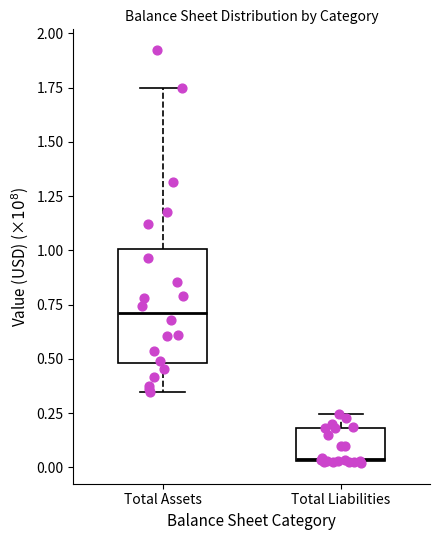

Which box is the tallest, from its lower edge to its upper edge?

Total Assets